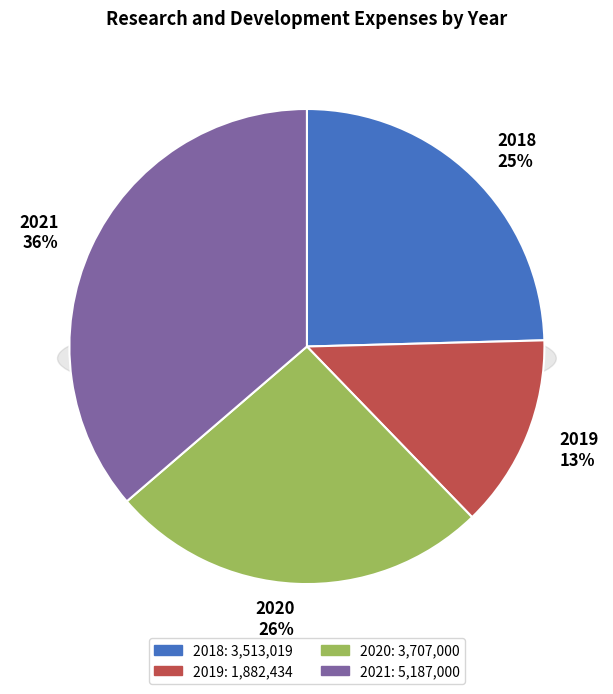

Is it true that 2020 is 39% of the pie?

False